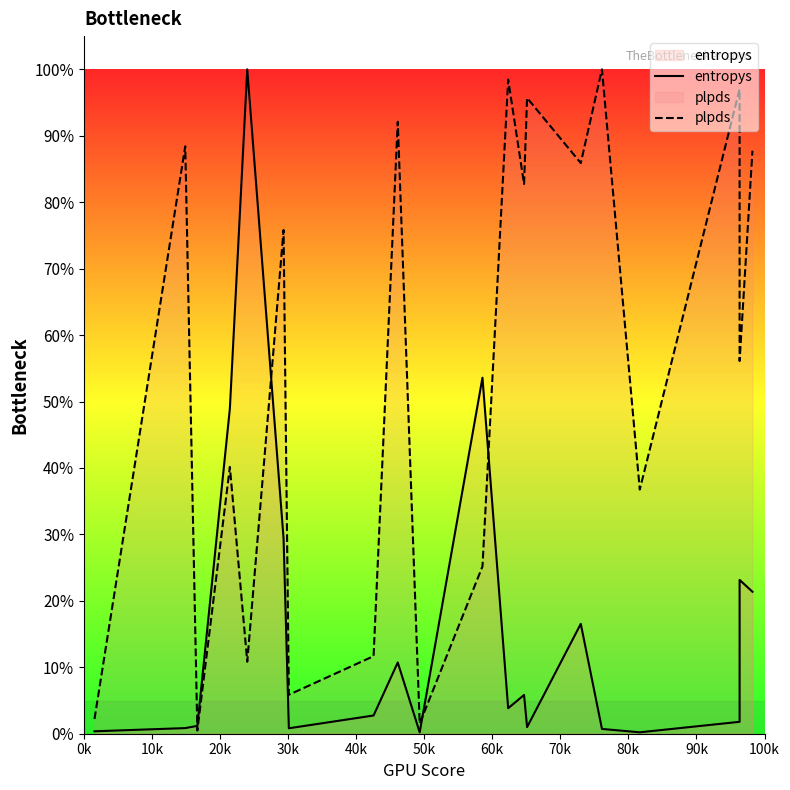

What is the average value of the entropys series?

0.2